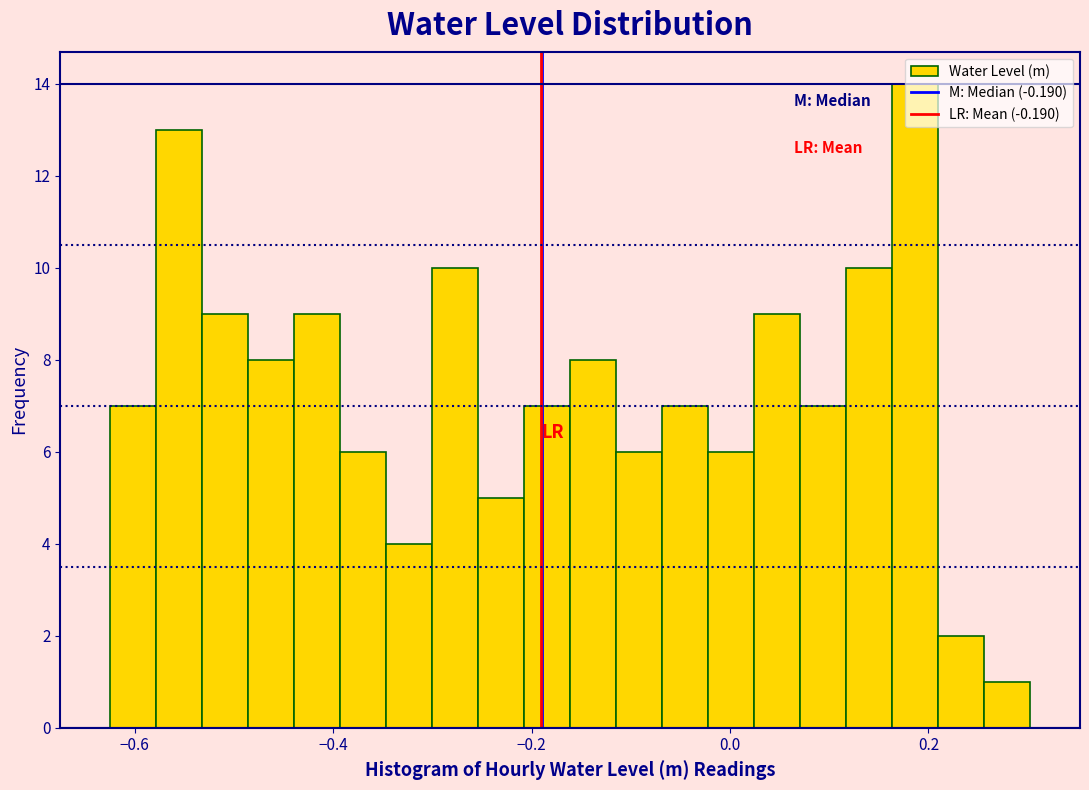

Around what value on the x-axis is the tallest bar? Give the approximate position of its centre, as read against the axis.

0.18